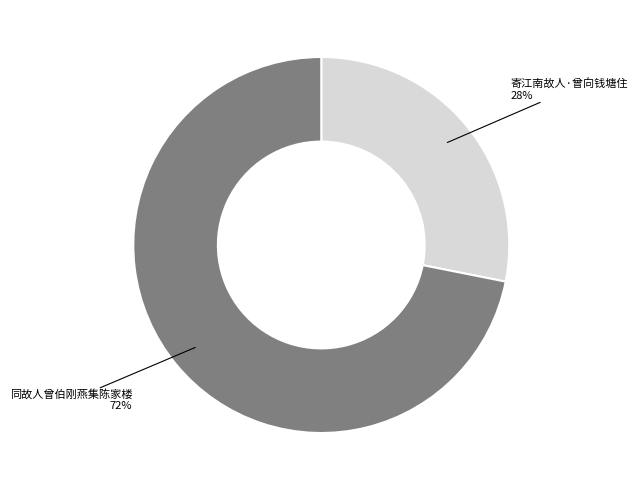

Is the sum of 同故人曾伯刚燕集陈家楼 and 寄江南故人·曾向钱塘住 greater than half?

Yes